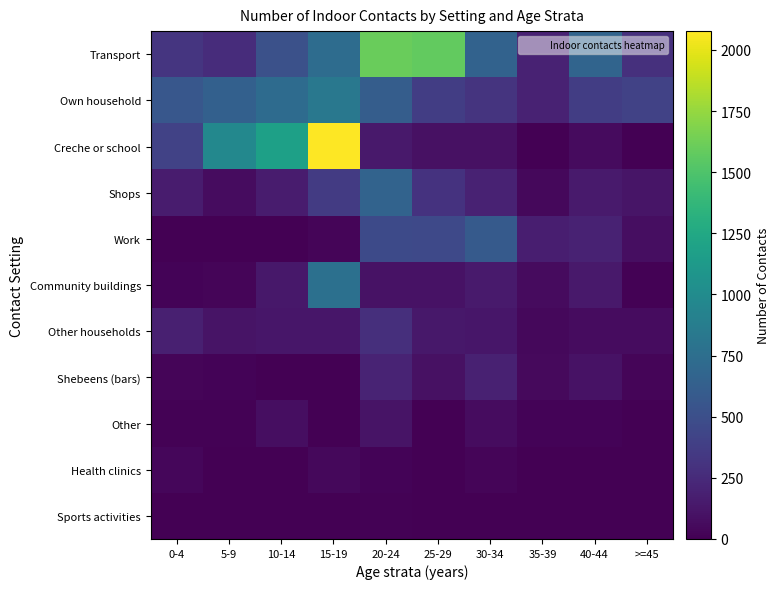

List the series in order of their peak value, lowest first.

Sports activities, Health clinics, Other, Shebeens (bars), Other households, Work, Shops, Community buildings, Own household, Transport, Creche or school